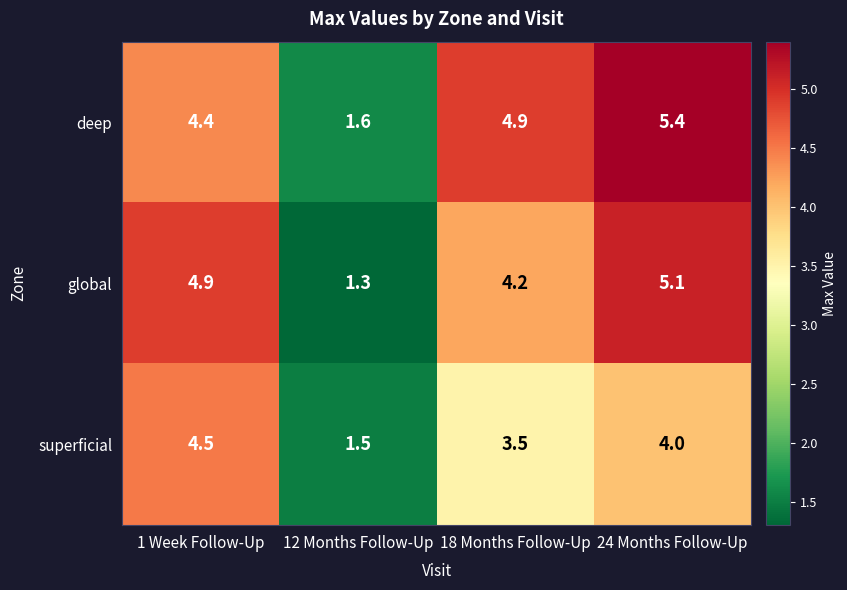

What is the approximate value of deep at 12 Months Follow-Up?

1.6